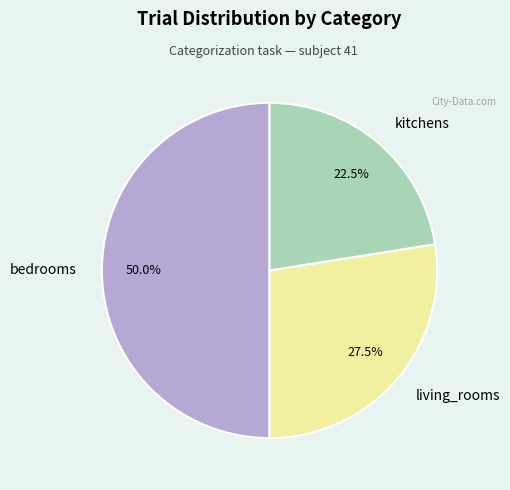

Which slice is the largest?

bedrooms